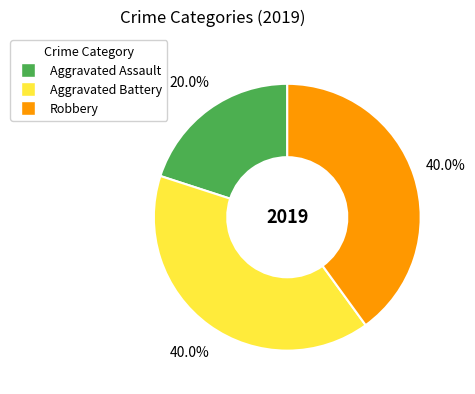

What percentage is NOT represented by Aggravated Assault?

80.0%